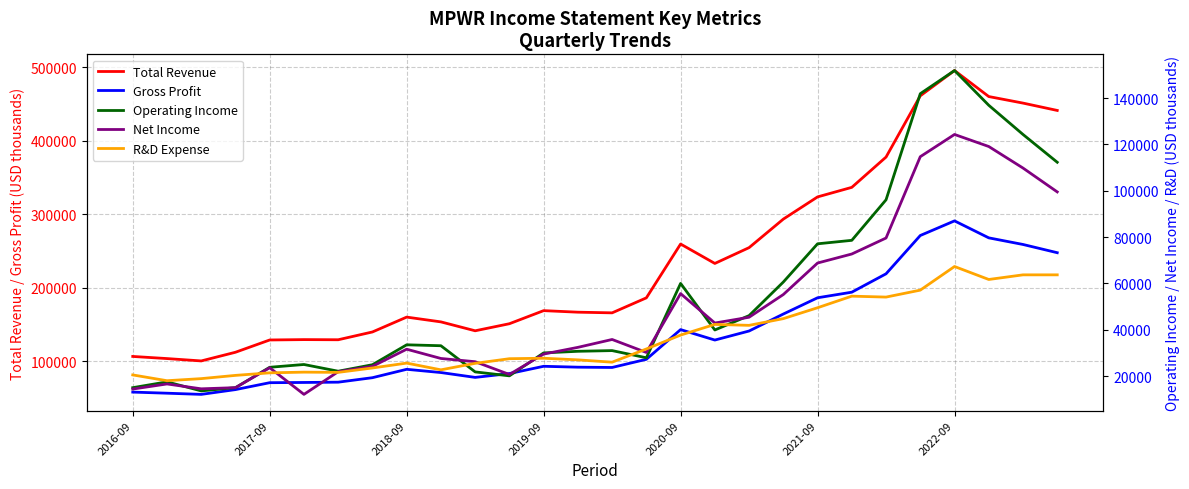

Is it true that Total Revenue equals 141400 at 10?

True